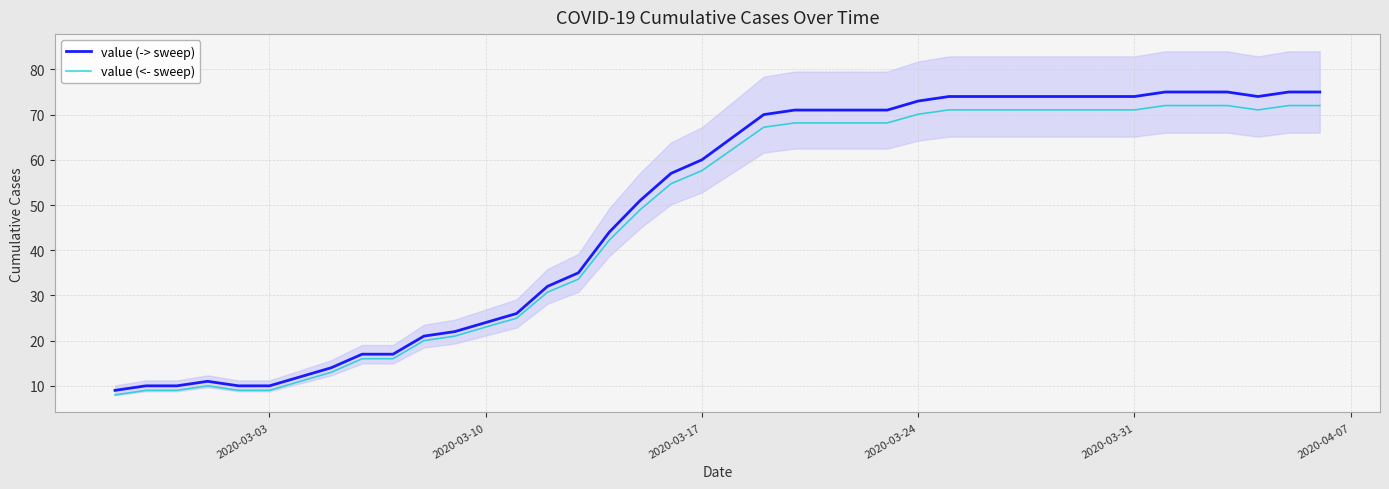

What is the highest value of the value (-> sweep) series?

75.0